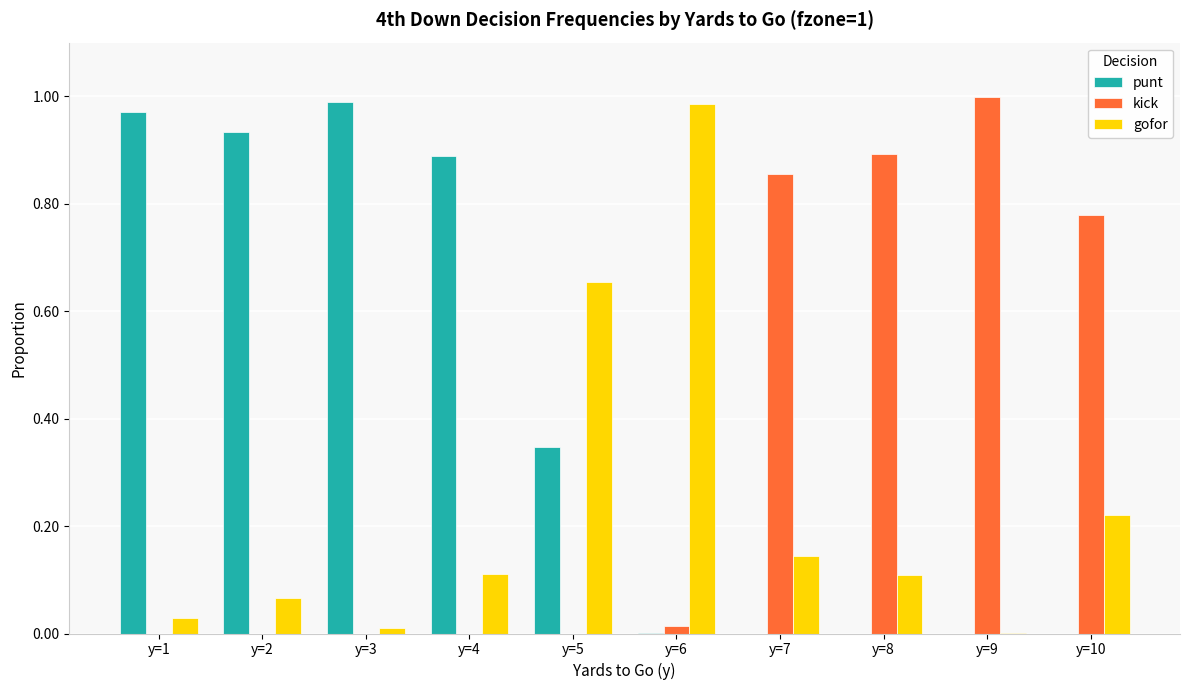

Is it true that gofor equals 0.4 at y=5?

False